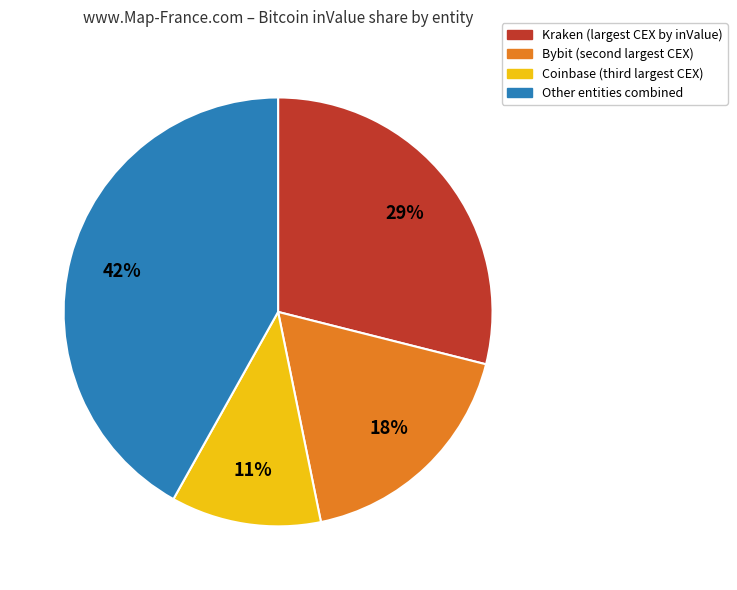

To the nearest percent, what is the difference between the largest and smallest slice percentages?

31%